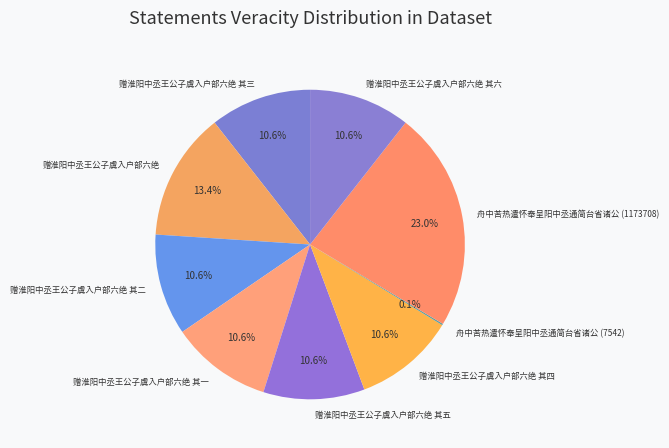

To the nearest percent, what portion does 赠淮阳中丞王公子虞入户部六绝 其三 represent?

11%